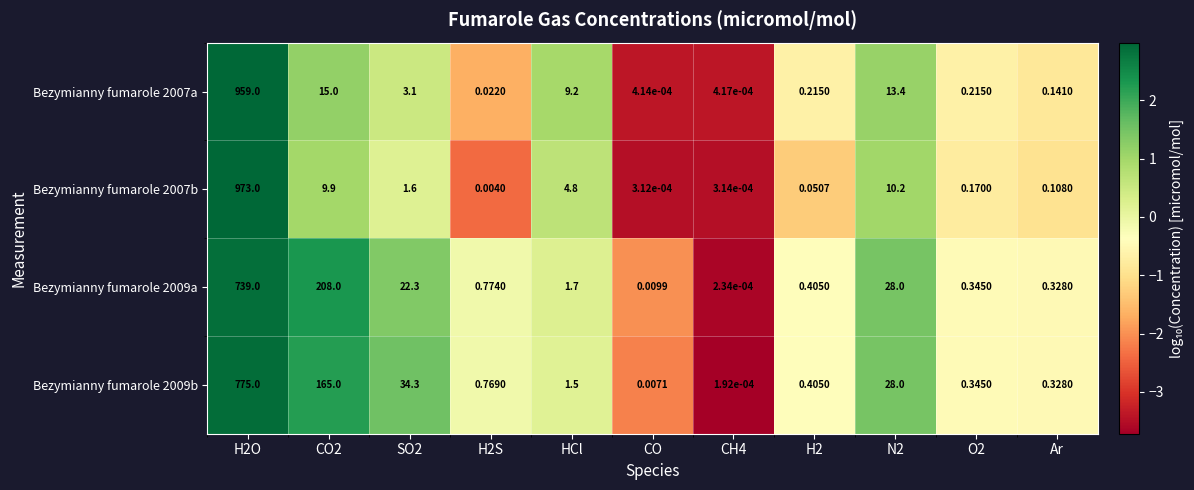

Is the value of Bezymianny fumarole 2007b at H2 greater than the value of Bezymianny fumarole 2009b at CO2?

No